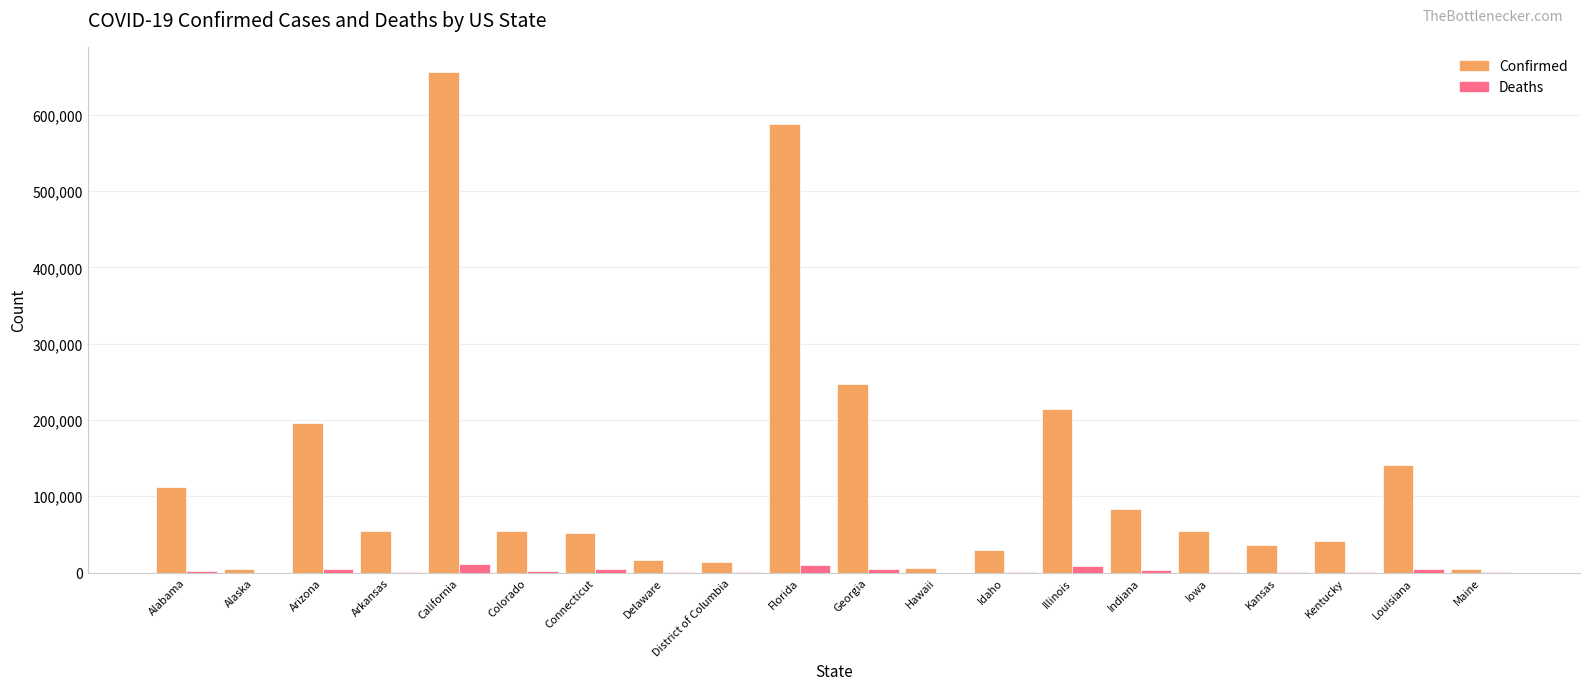

What is the maximum value shown in the chart?

656281